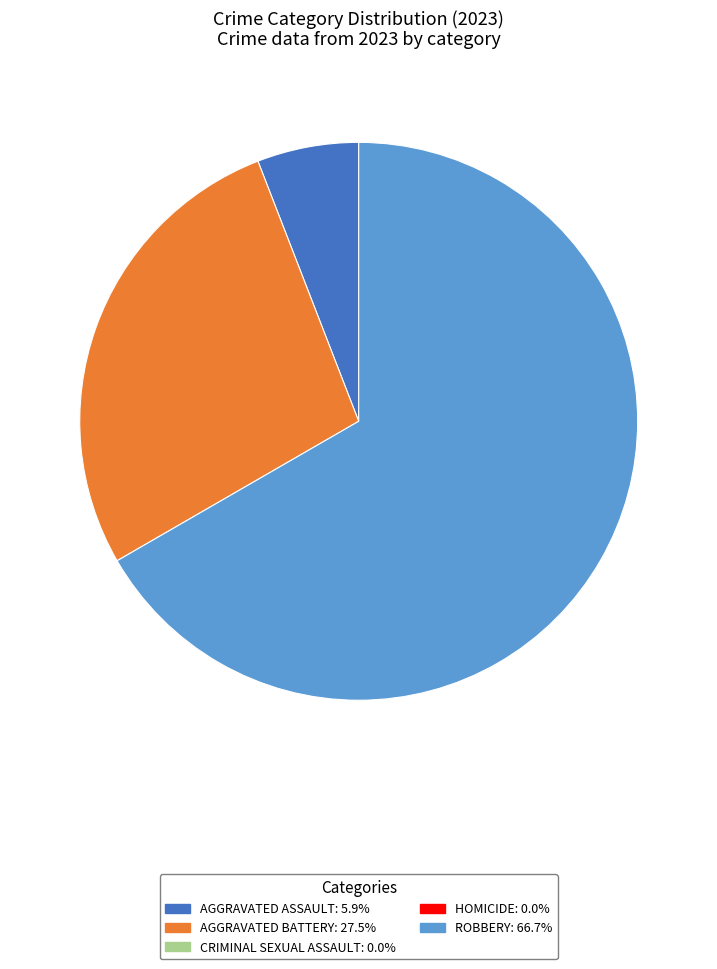

Does any single category account for the majority?

Yes